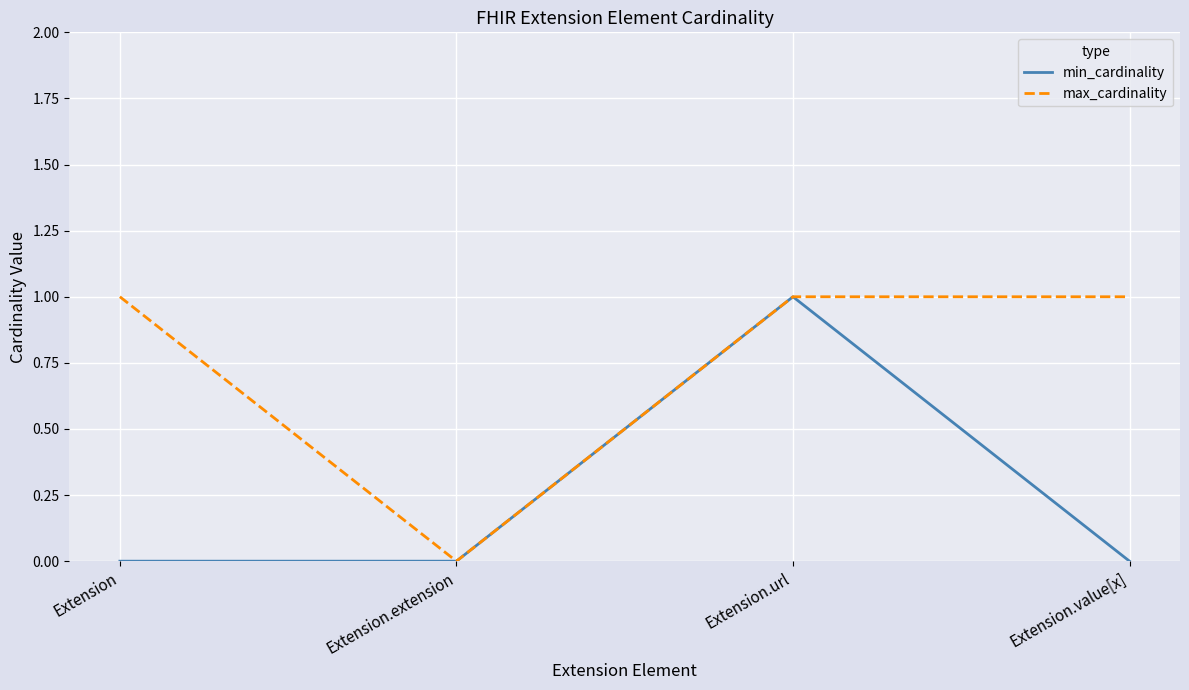

At which category is the sum across all series the highest?

Extension.url